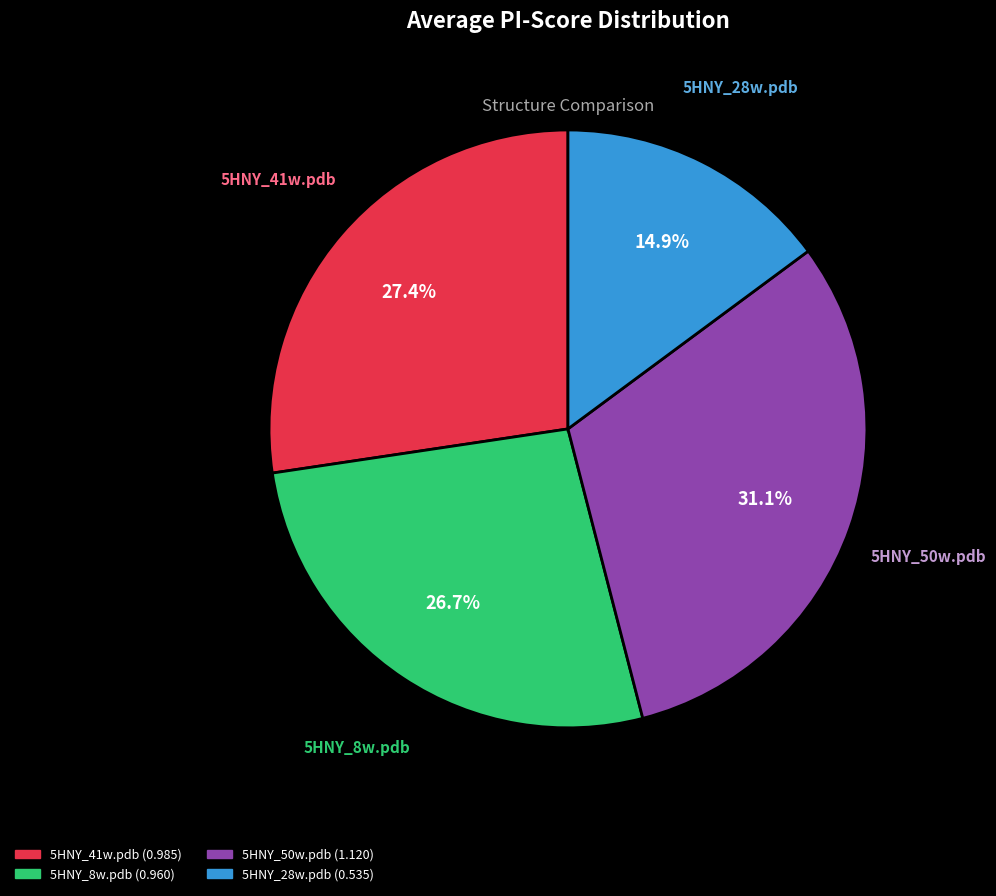

To the nearest percent, what is the combined percentage of 5HNY_41w.pdb and 5HNY_50w.pdb?

58%